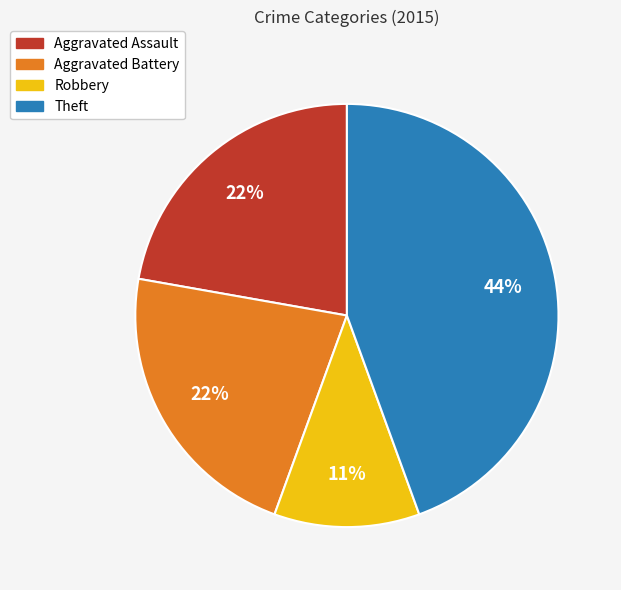

True or false: Robbery accounts for 23% of the total.

False